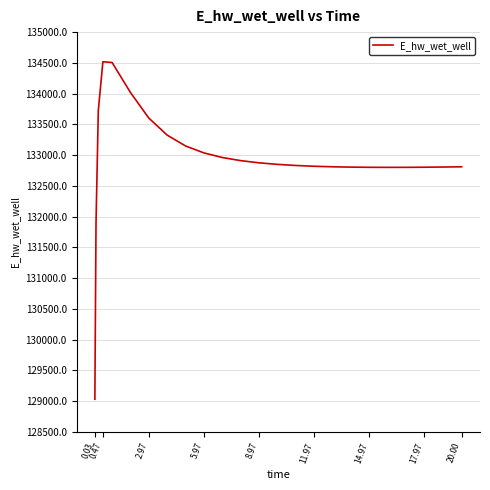

What is the difference between the maximum and minimum values?

5489.0